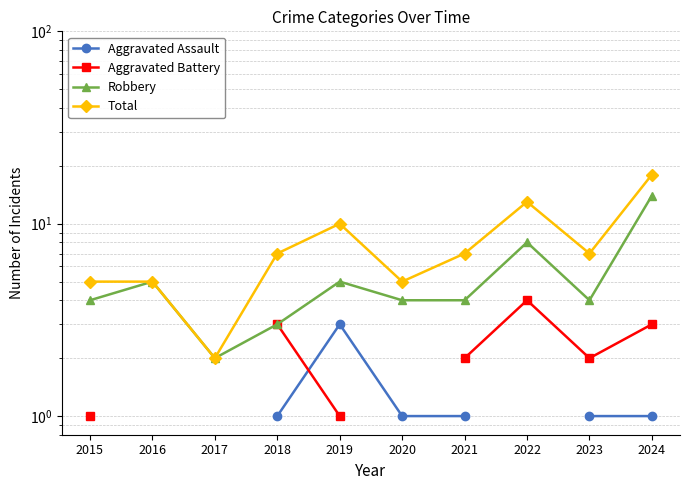

What are all the series names shown in the legend?

Aggravated Assault, Aggravated Battery, Robbery, Total